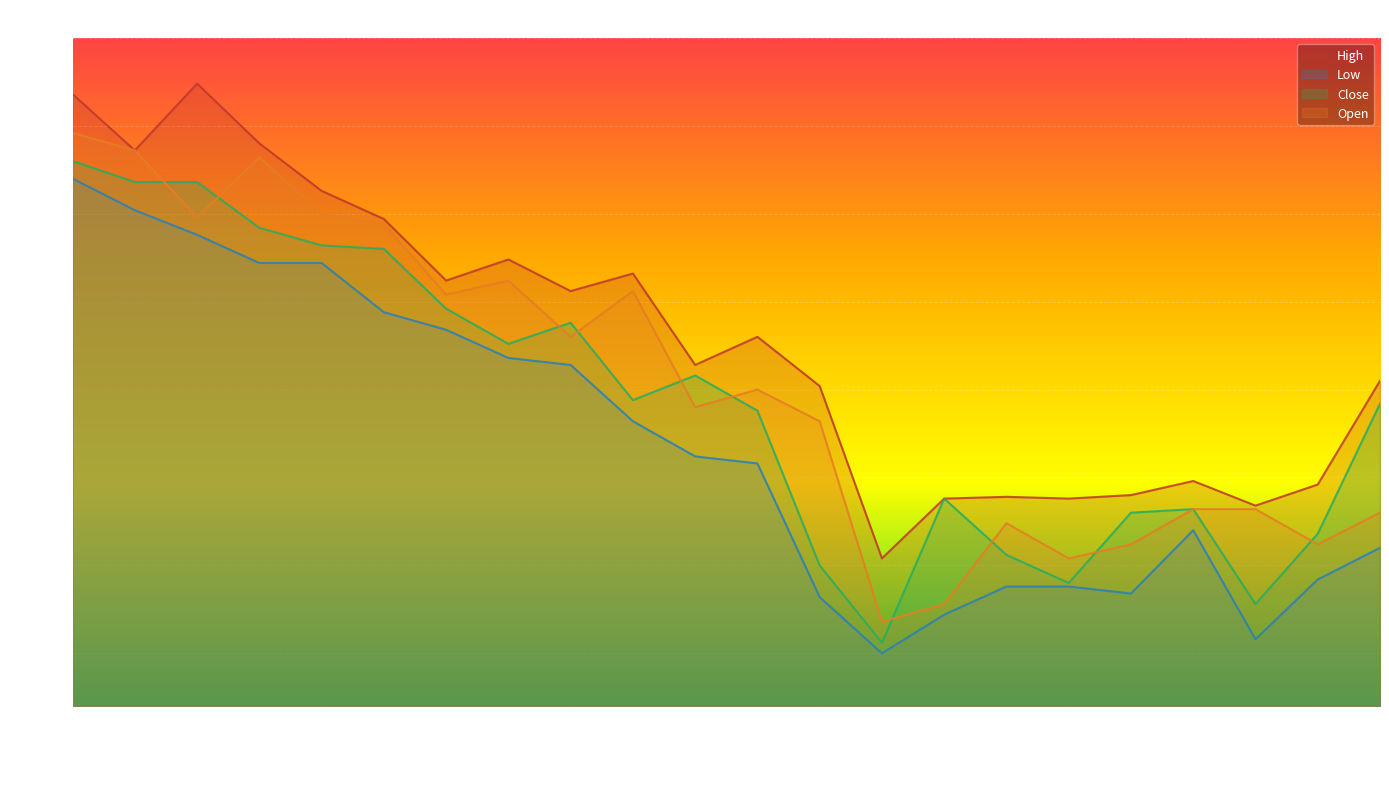

What is the lowest value of the Open series?

12.8